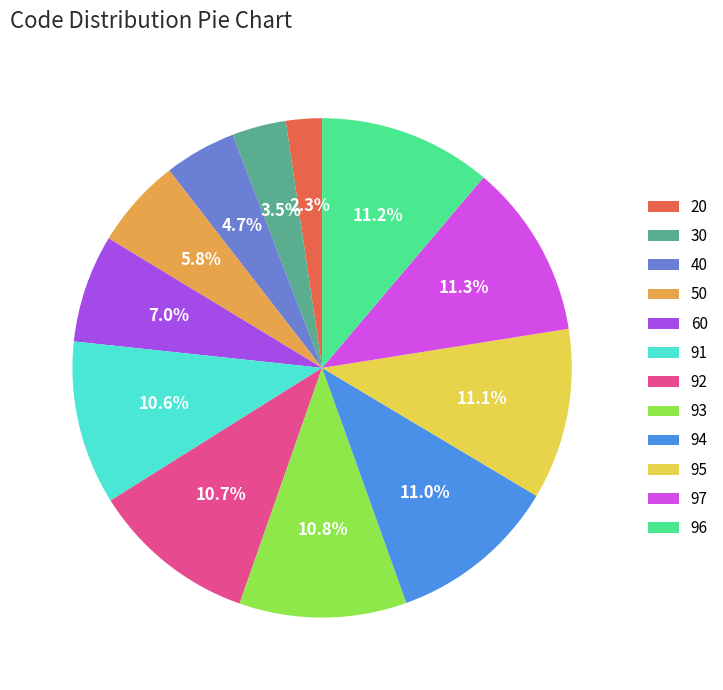

How many slices are in this pie chart?

12